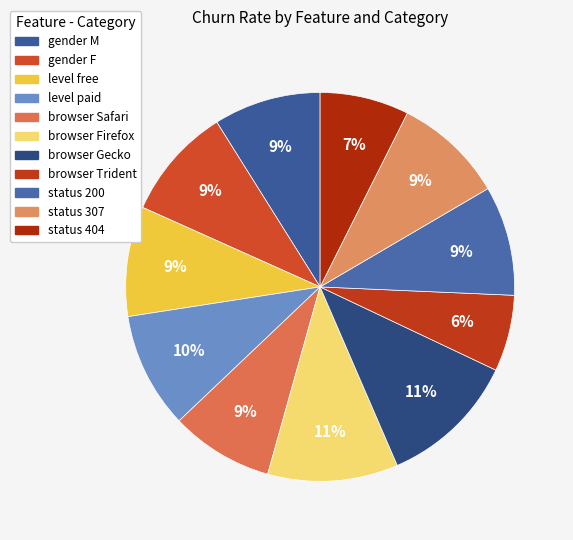

How many segments does this pie chart have?

11